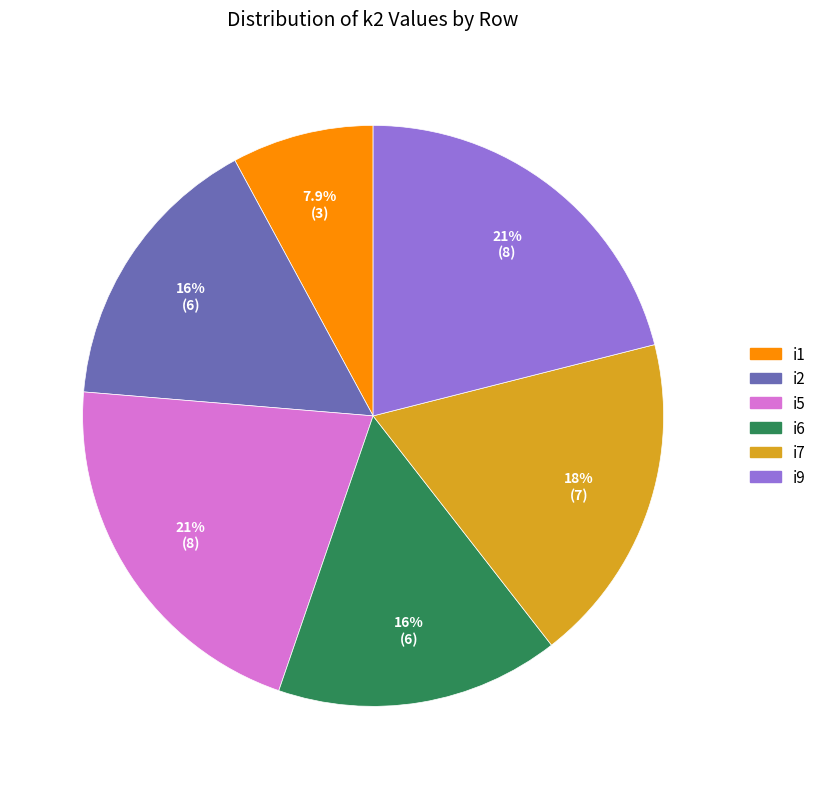

To the nearest percent, what is the average slice percentage?

17%